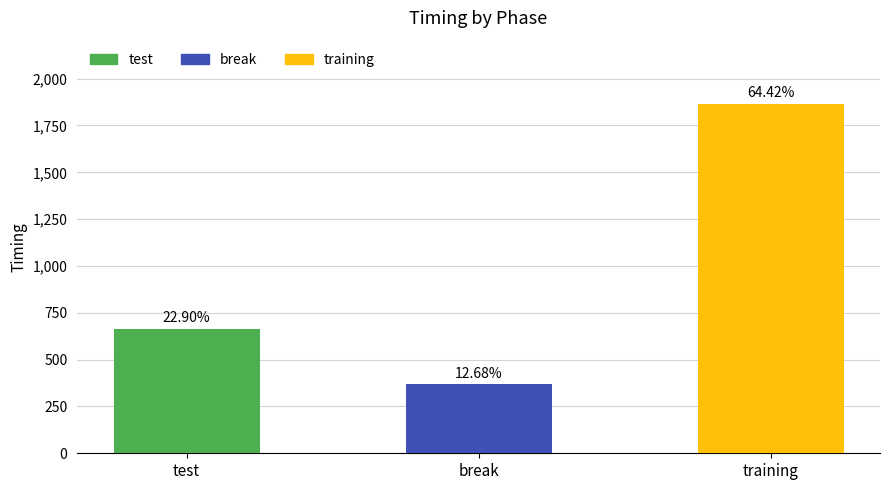

Are the bars horizontal?

No